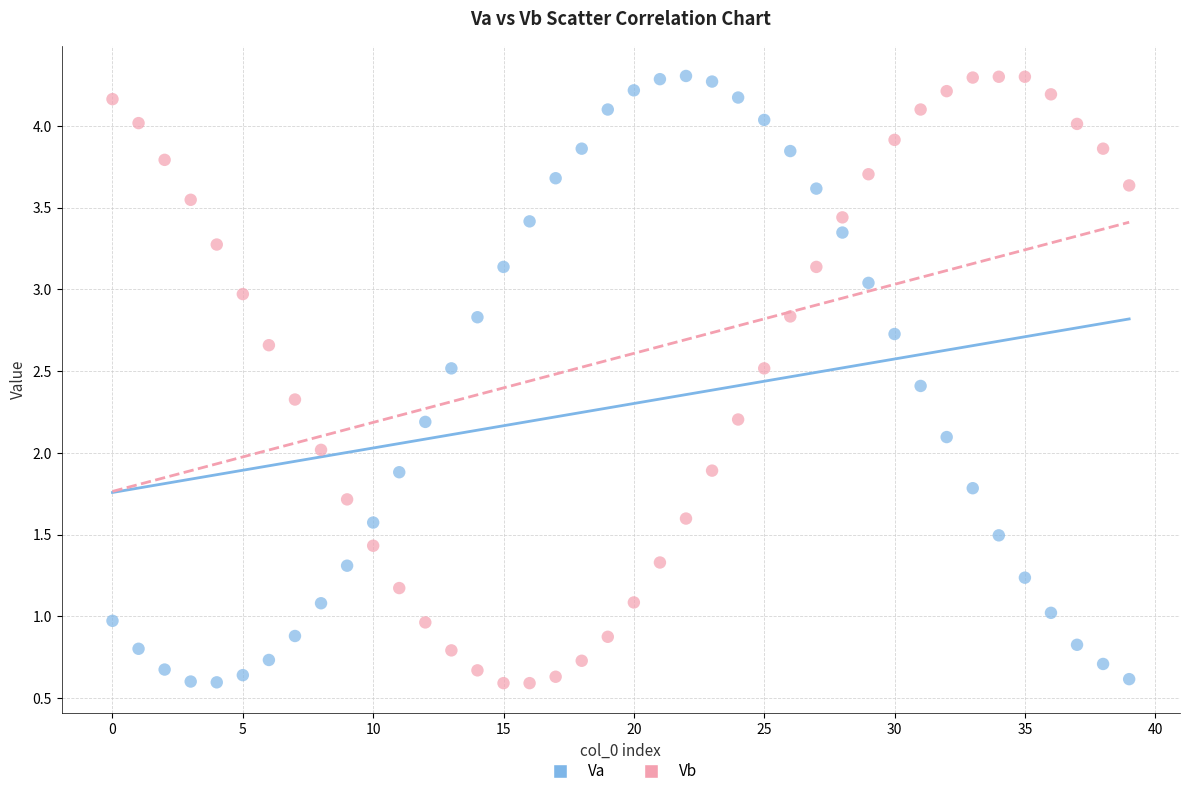

Across all data points, what is the range of Y values (max minus min)?

3.7